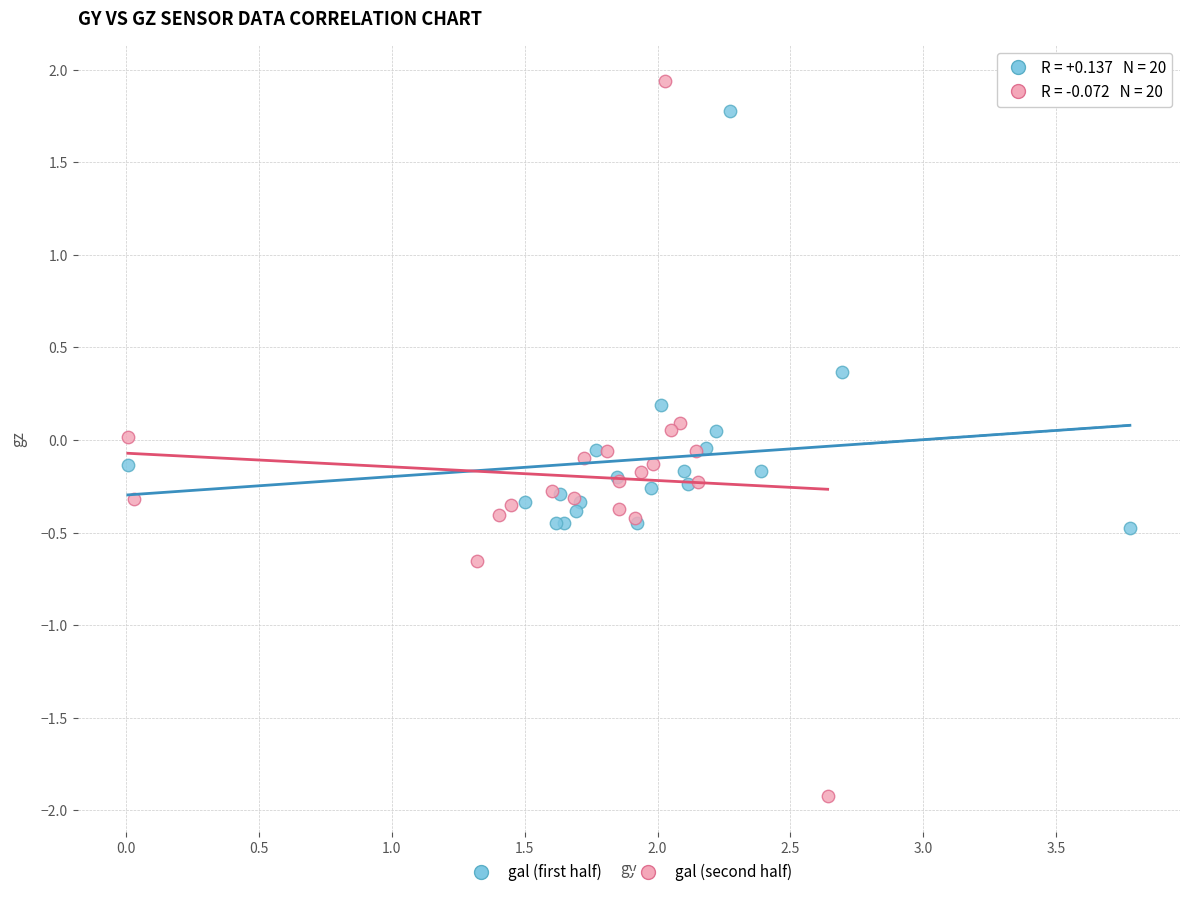

Which series contains the lowest Y value?

gal (second half)